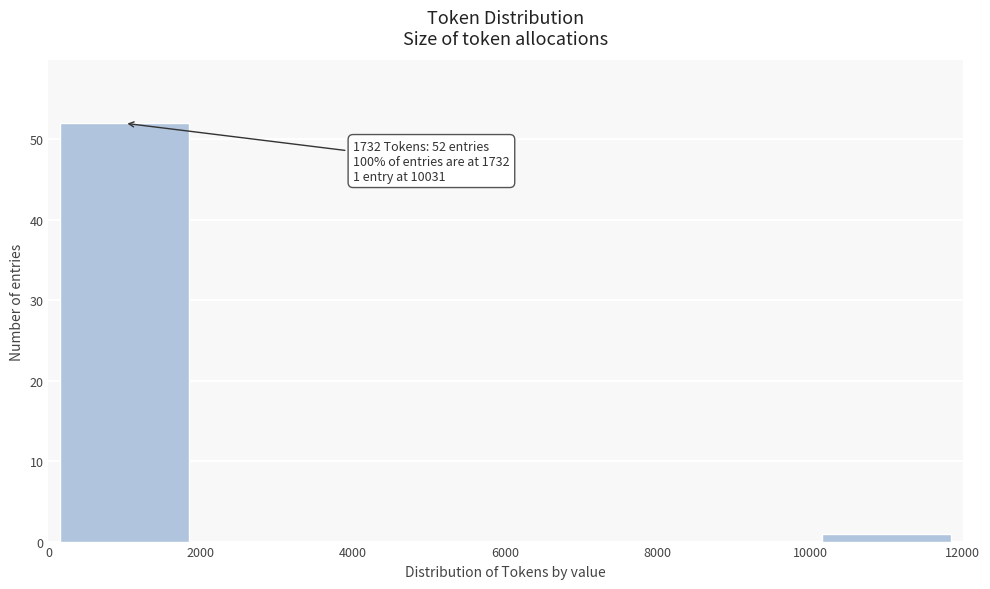

Over which range of the x-axis is the bar tallest?

0 to 2000